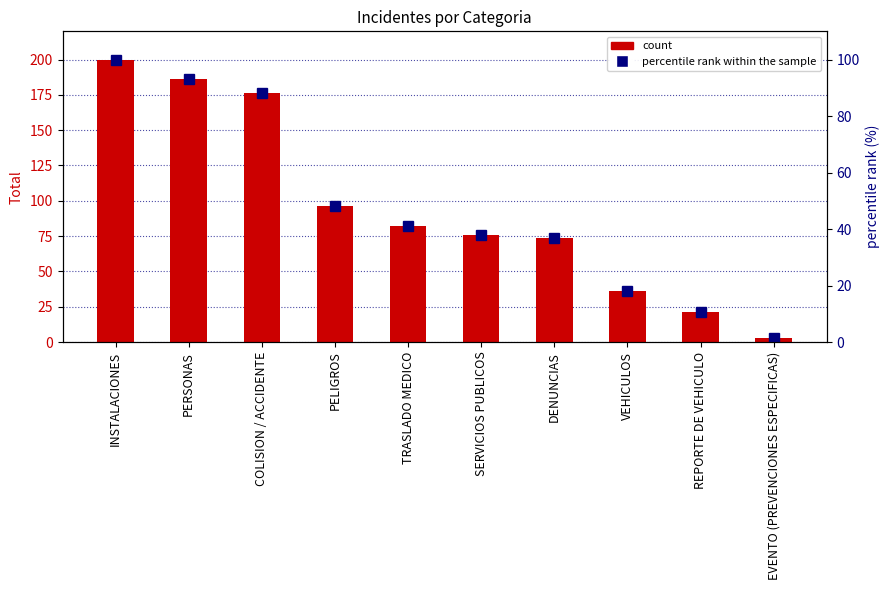

Reading left to right, what are all the values shown in this chart?

Total: 200.0	186.0	176.0	96.0	82.0	76.0	74.0	36.0	21.0	3.0
percentile rank: 100.0	93.0	88.0	48.0	41.0	38.0	37.0	18.0	10.5	1.5